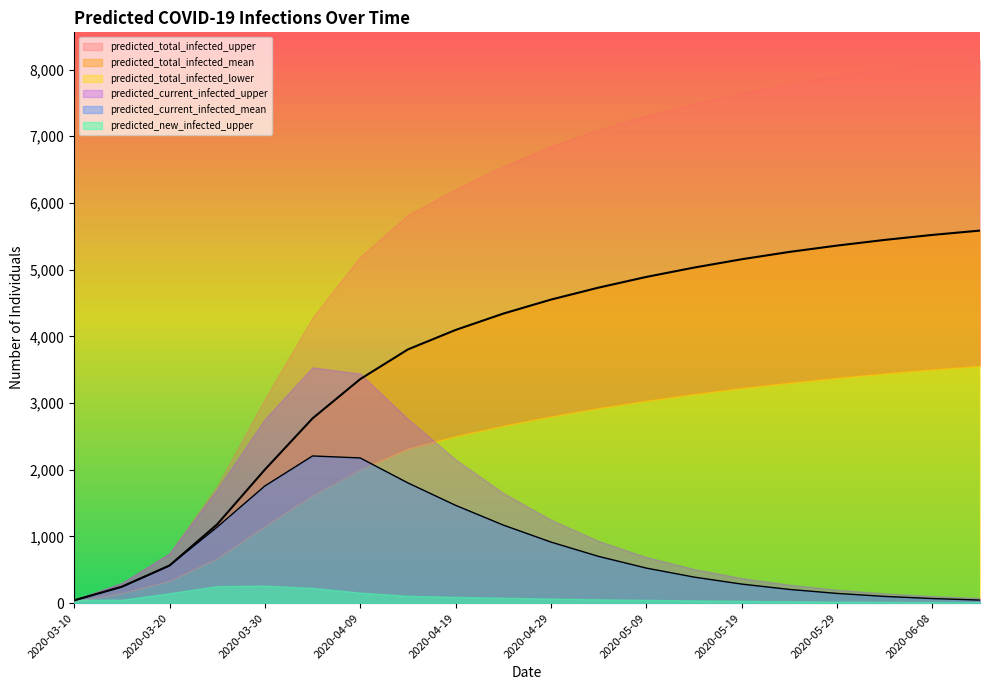

Reading left to right, transcribe all the data shown in this chart.

predicted_total_infected_upper: 50	300	746	1754	3058	4280	5194	5818	6207	6550	6850	7100	7310	7490	7650	7790	7910	8010	8090	8150
predicted_total_infected_mean: 41	245	563	1181	2001	2769	3358	3803	4095	4340	4550	4730	4890	5030	5155	5265	5360	5445	5520	5585
predicted_total_infected_lower: 25	150	334	673	1155	1616	2003	2316	2503	2660	2800	2925	3035	3135	3225	3305	3378	3445	3505	3559
predicted_current_infected_upper: 50	300	746	1704	2758	3534	3440	2761	2154	1650	1250	930	690	510	375	275	200	145	105	75
predicted_current_infected_mean: 41	245	563	1140	1756	2206	2176	1802	1466	1170	915	700	525	390	285	205	145	100	68	45
predicted_new_infected_upper: 50	50	148	254	261	227	157	109	93	80	68	57	48	40	33	27	22	18	15	12